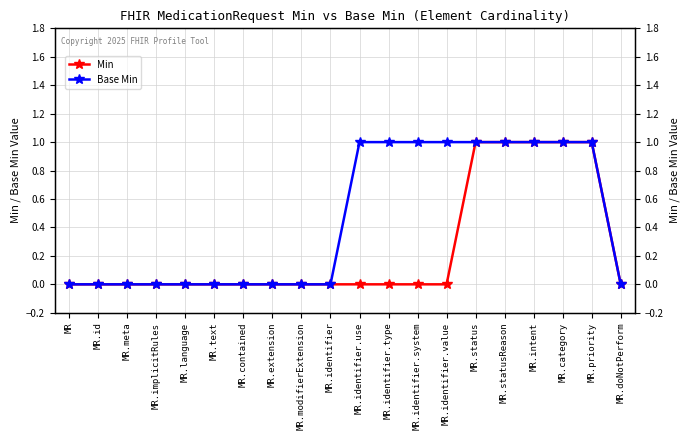

The value of Base Min at MR.contained is 0. True or false?

False